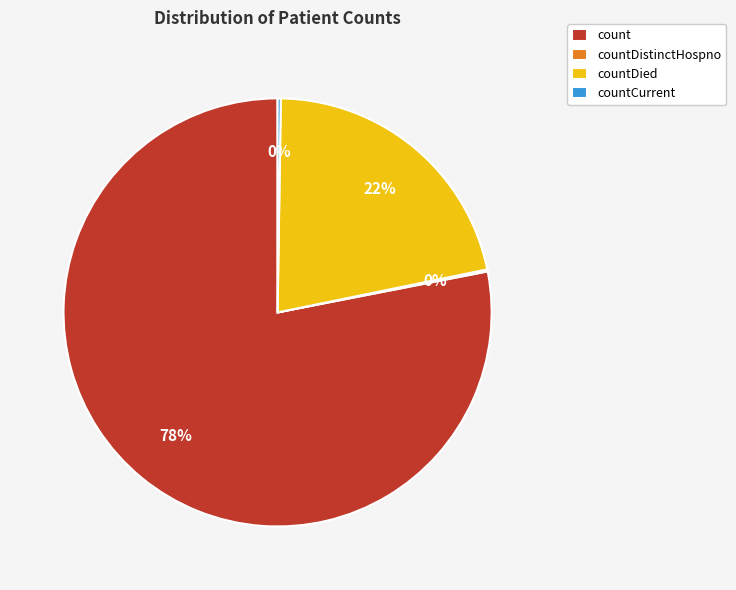

Combined, do countDied and count account for over 50%?

Yes